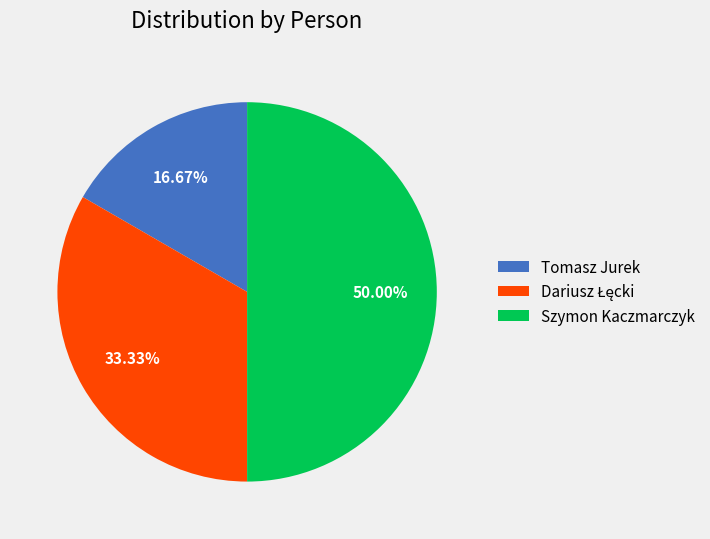

To the nearest percent, what is the difference between the largest and smallest slice percentages?

33%